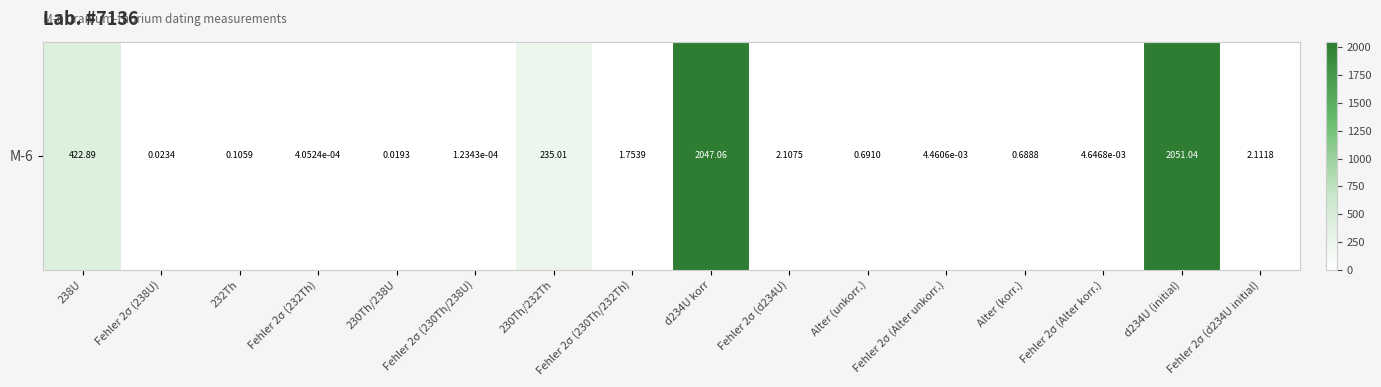

Rank the categories by value from lowest to highest.

Fehler 2σ (230Th/238U), Fehler 2σ (232Th), Fehler 2σ (Alter unkorr.), Fehler 2σ (Alter korr.), 230Th/238U, Fehler 2σ (238U), 232Th, Alter (korr.), Alter (unkorr.), Fehler 2σ (230Th/232Th), Fehler 2σ (d234U), Fehler 2σ (d234U initial), 230Th/232Th, 238U, d234U korr, d234U (initial)